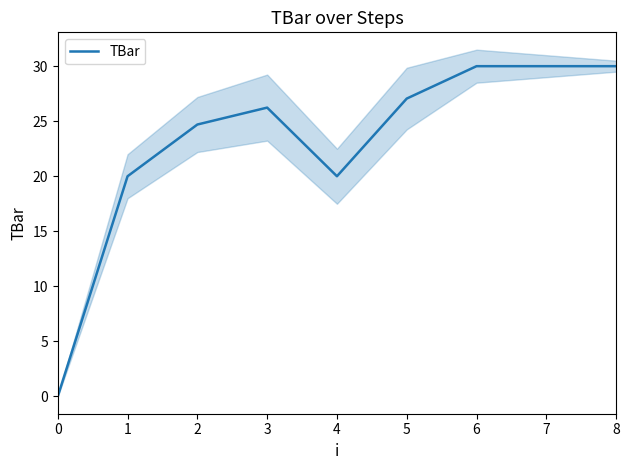

At which category does the data reach its first local peak?

3